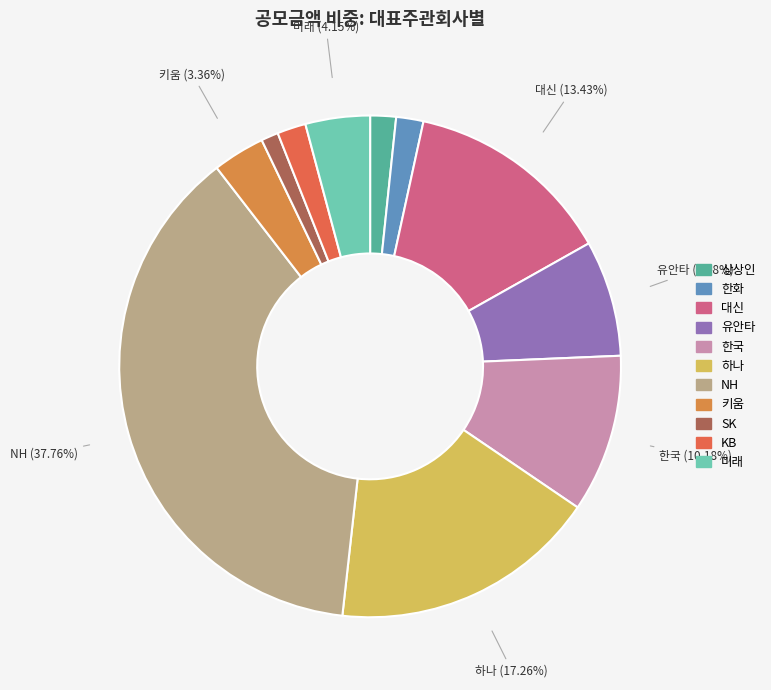

Count the number of slices in the pie.

11